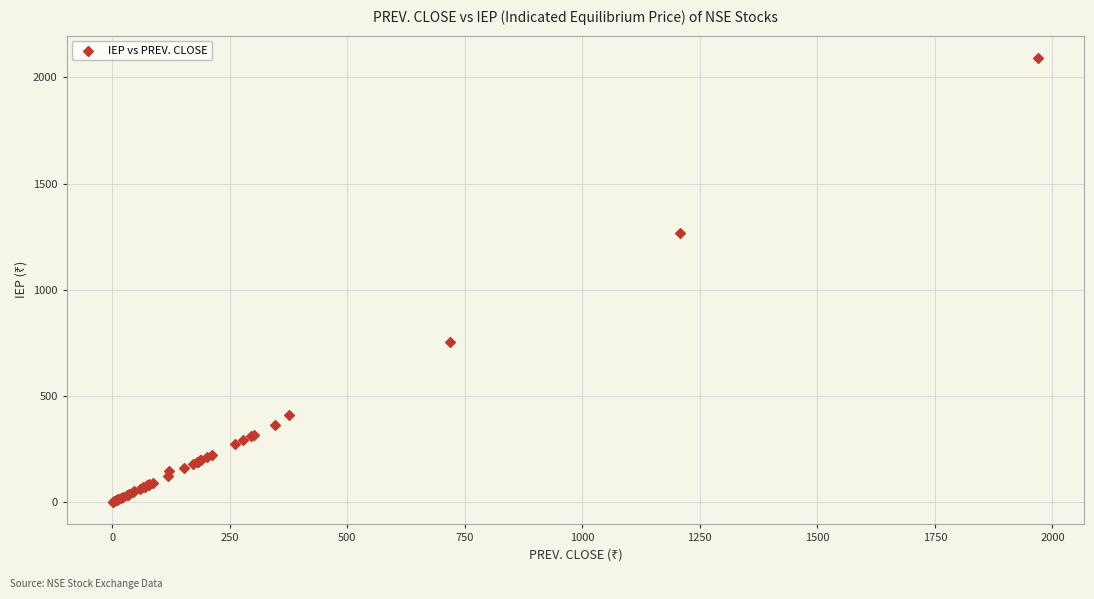

What Y value in the scatter plot is closest to 1046?

1269.0